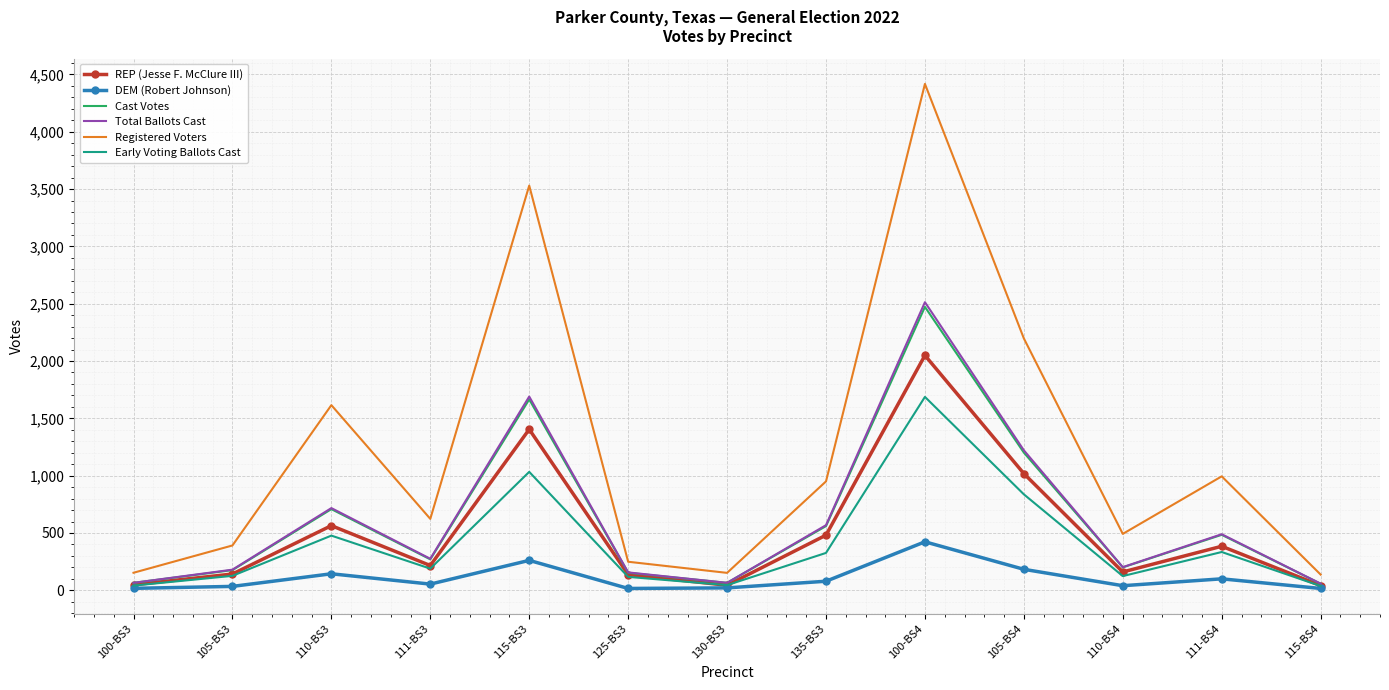

What is the total value across all series at 110-BS3?

4225